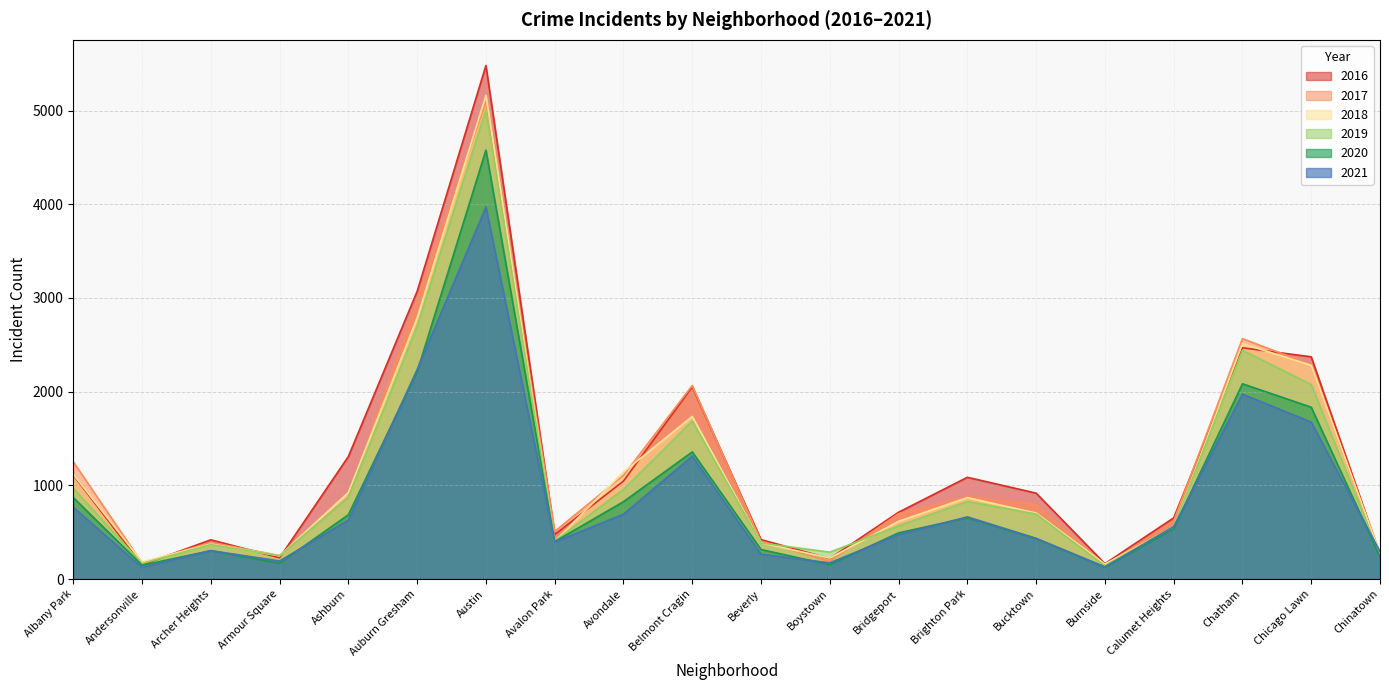

What is the lowest value of the 2017 series?

145